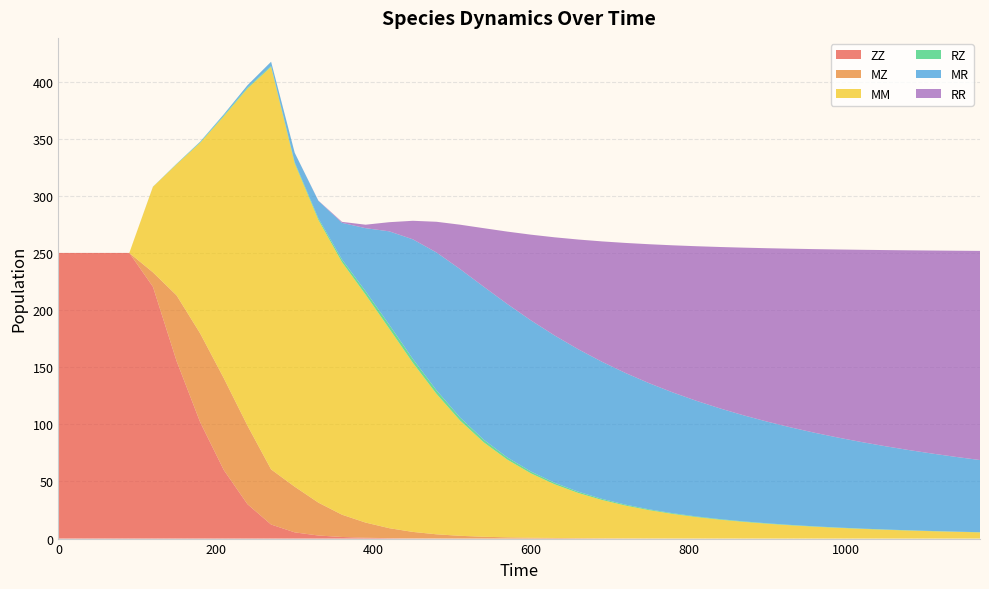

Reading right to left, transcribe all the data shown in this chart.

ZZ: 0.0	0.0	0.0	0.0	0.0	0.0	0.0	0.0	0.0	0.0	0.0	0.0	0.0	0.0	0.0	0.0	0.0	0.0	0.0	0.0	0.0	0.0	0.0	0.1	0.2	0.4	0.7	1.4	2.7	5.4	12.3	30.1	59.9	101.8	155.4	220.4	250.0	250.0	250.0	250.0
MZ: 0.0	0.0	0.0	0.0	0.0	0.0	0.0	0.0	0.0	0.1	0.1	0.1	0.1	0.1	0.2	0.2	0.3	0.4	0.5	0.7	1.1	1.6	2.4	3.7	5.7	8.7	13.3	19.5	28.8	39.9	48.3	68.8	80.4	77.7	57.4	12.6	0.0	0.0	0.0	0.0
MM: 5.4	5.9	6.4	7.0	7.7	8.5	9.4	10.4	11.6	12.9	14.6	16.5	18.7	21.4	24.7	28.7	33.5	39.5	47.0	56.3	68.0	82.6	100.8	122.9	148.0	174.7	199.5	221.0	247.4	283.0	352.3	294.9	229.3	166.9	114.7	74.8	0.0	0.0	0.0	0.0
RZ: 0.2	0.2	0.2	0.2	0.2	0.2	0.3	0.3	0.3	0.4	0.4	0.5	0.5	0.6	0.7	0.8	1.0	1.1	1.4	1.6	1.9	2.3	2.7	3.1	3.4	3.4	3.0	2.3	1.4	1.0	0.8	0.8	0.7	0.5	0.3	0.1	0.0	0.0	0.0	0.0
MR: 63.1	65.3	67.7	70.2	72.9	75.7	78.7	81.9	85.3	88.9	92.8	96.9	101.2	105.7	110.4	115.2	120.0	124.6	128.9	132.3	134.3	133.9	129.9	120.6	104.7	81.7	55.2	32.1	15.3	8.3	3.7	2.1	1.1	0.5	0.2	0.1	0.0	0.0	0.0	0.0
RR: 183.0	180.5	177.8	174.8	171.7	168.3	164.7	160.7	156.4	151.8	146.8	141.3	135.3	128.8	121.6	113.8	105.3	96.0	85.9	75.0	63.4	51.2	38.9	26.9	16.2	8.0	3.0	0.9	0.2	0.0	0.0	0.0	0.0	0.0	0.0	0.0	0.0	0.0	0.0	0.0